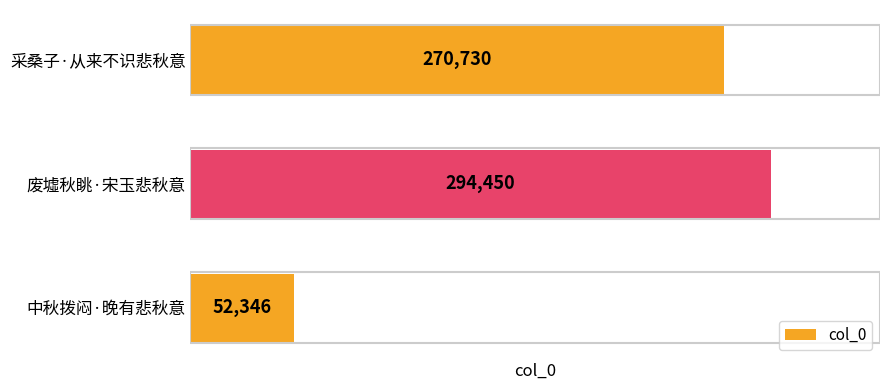

The chart shows a value of 131686 at 采桑子·从来不识悲秋意. True or false?

False